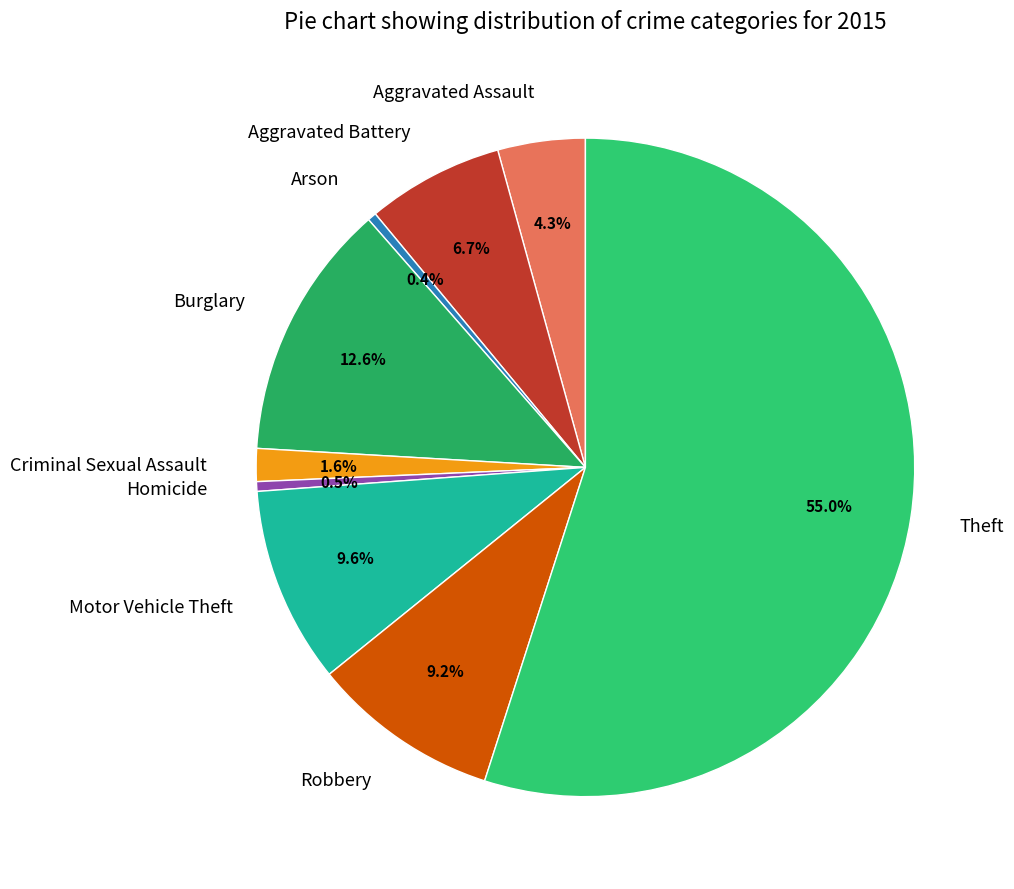

What is the largest slice in the pie chart?

Theft